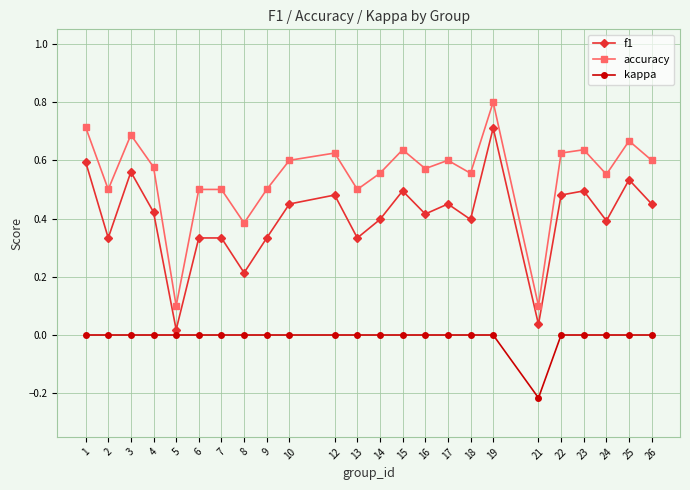

How many lines are shown in the chart?

3